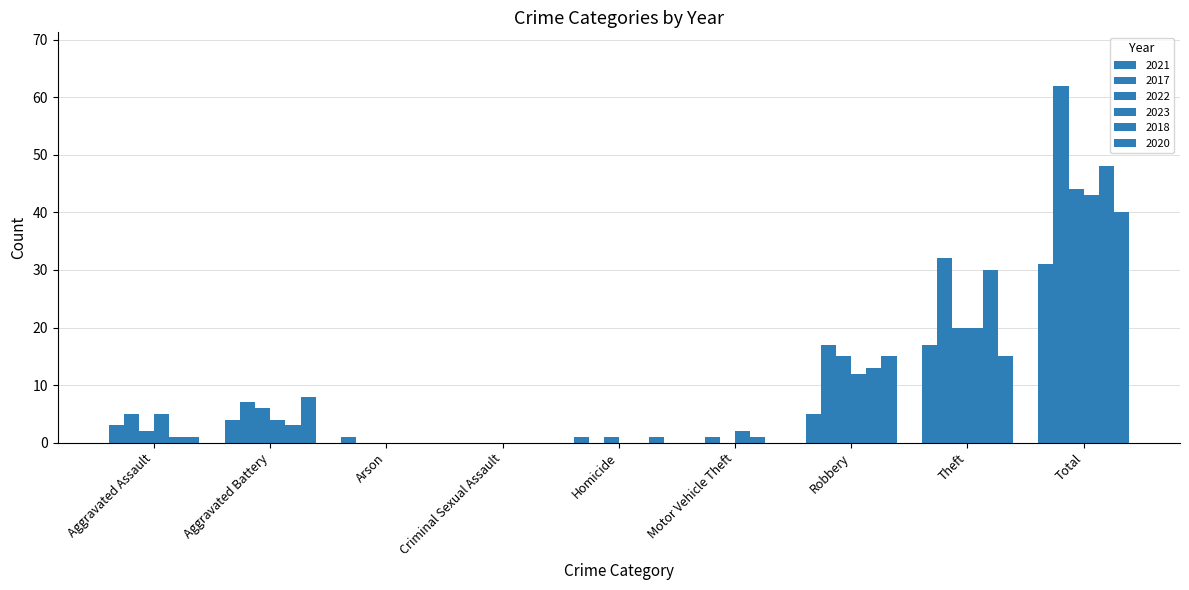

How many categories are shown in the chart?

9